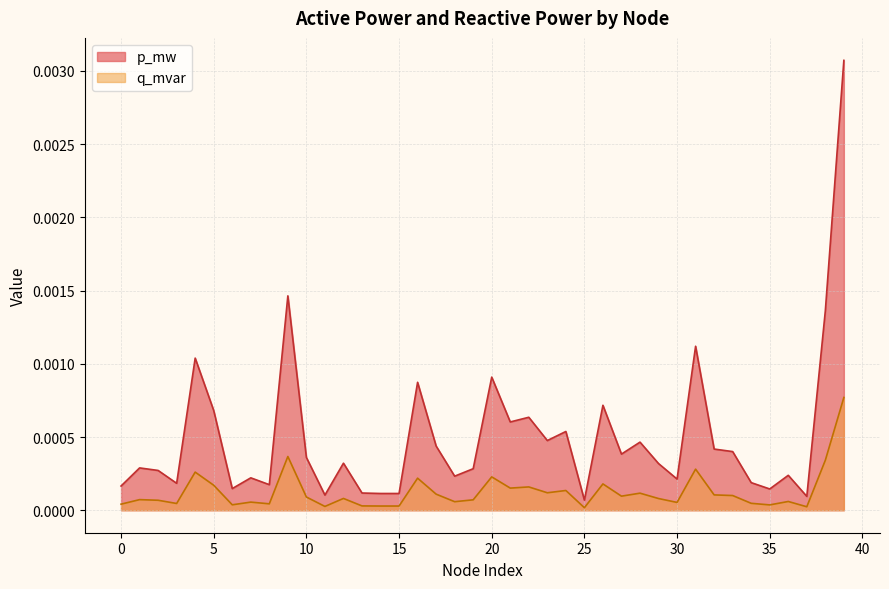

Which series has the largest range (max minus min)?

p_mw